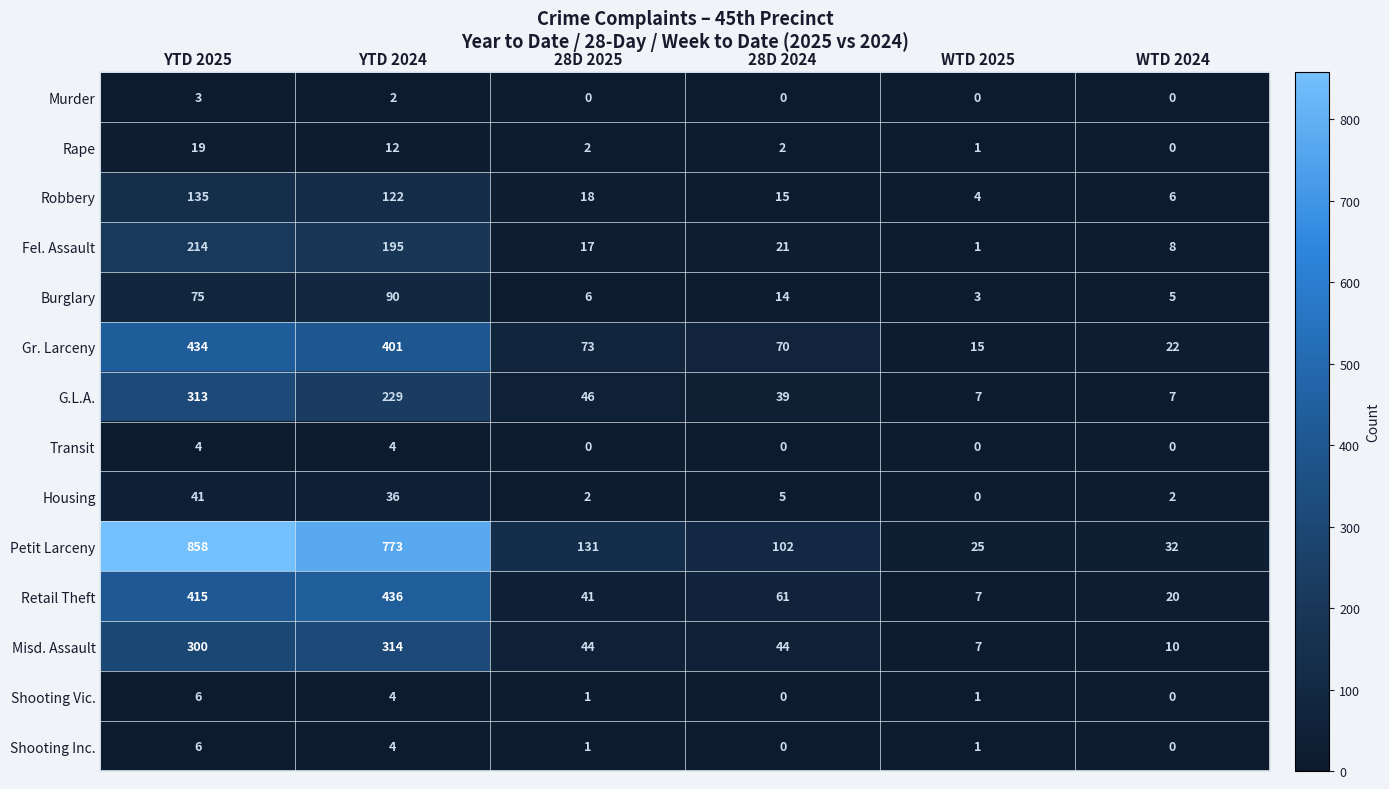

What is the difference between the highest and lowest values at WTD 2024?

32